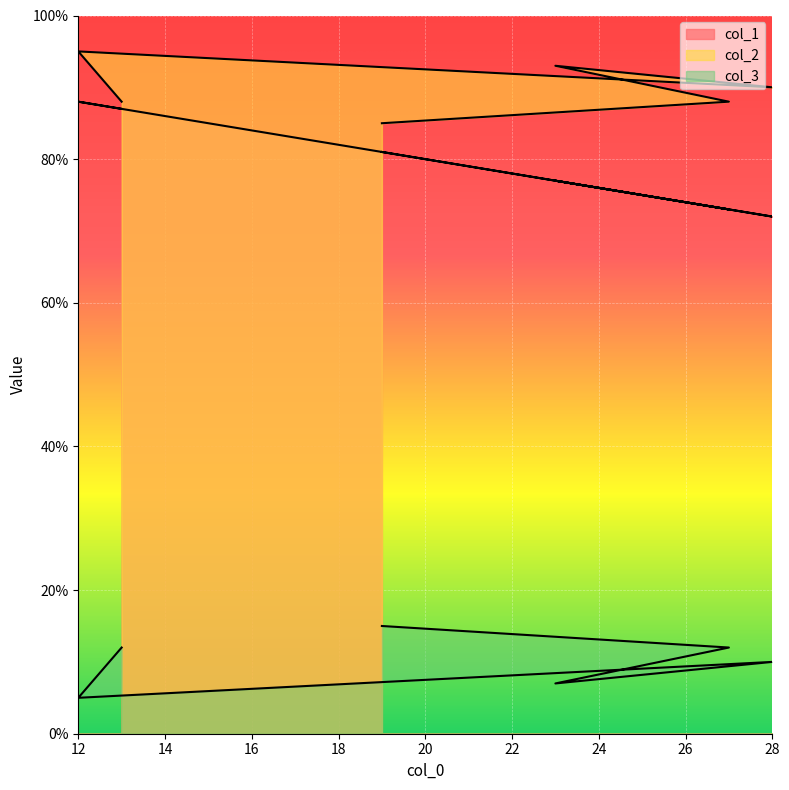

True or false: col_3 and col_2 cross at least once.

False